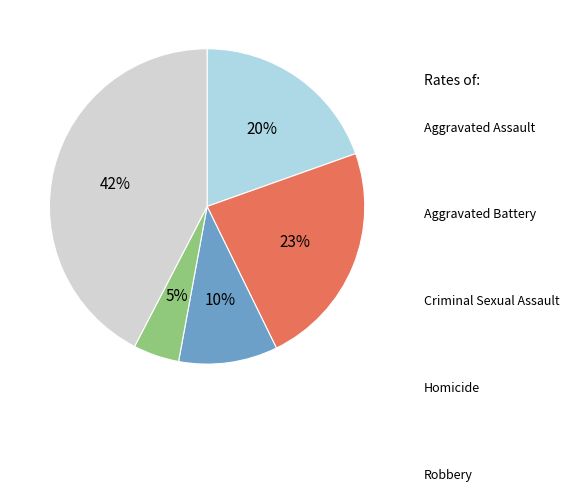

Which category has the smallest portion of the pie?

Homicide